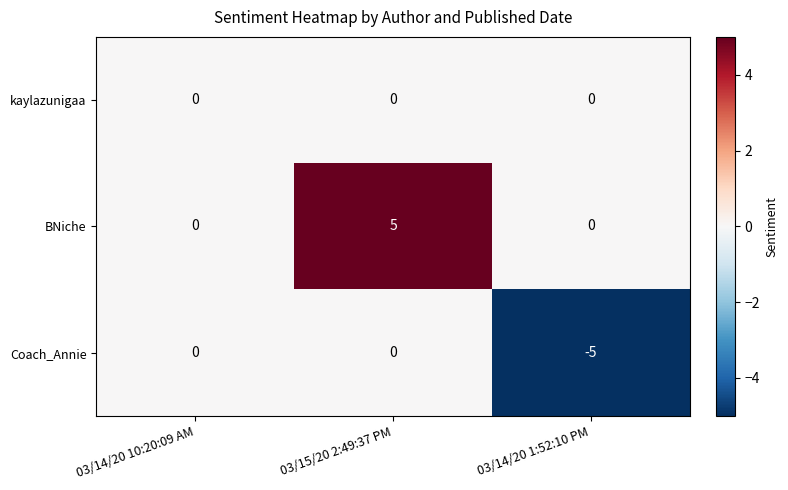

At which category is the sum across all series the highest?

03/15/20 2:49:37 PM